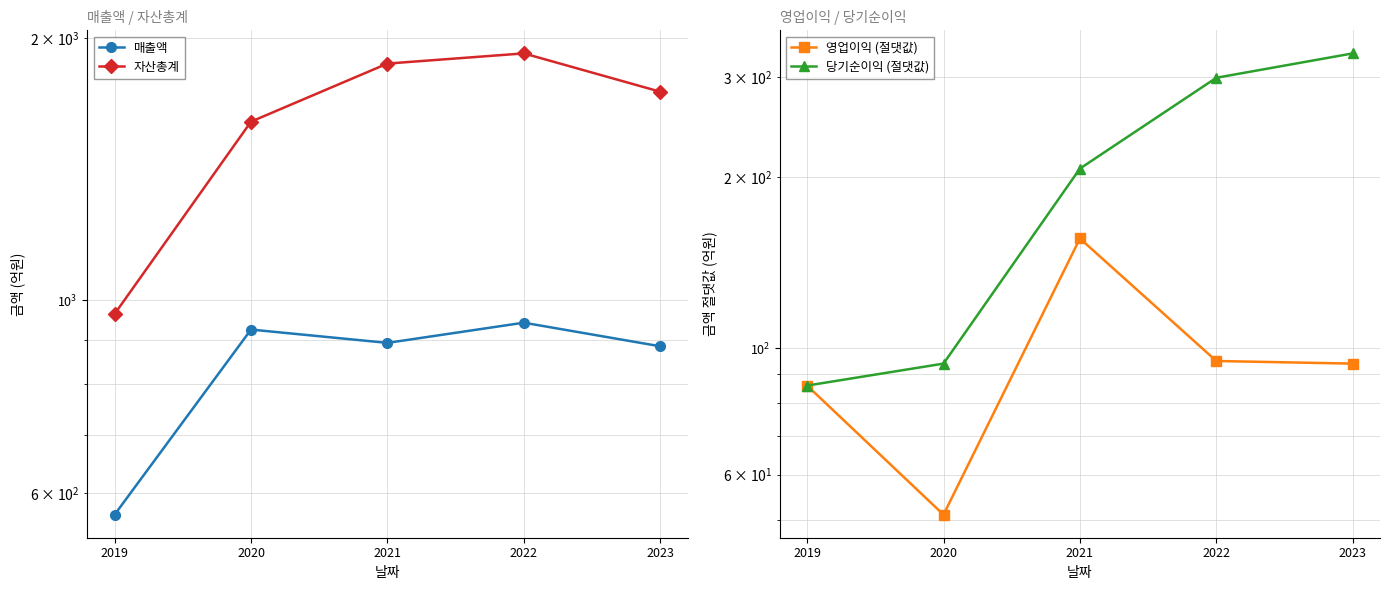

Reading left to right, transcribe all the data shown in this chart.

매출액: 2019=567	2020=925	2021=893	2022=942	2023=885
자산총계: 2019=964	2020=1603	2021=1869	2022=1920	2023=1735
영업이익 (절댓값): 2019=86	2020=51	2021=156	2022=95	2023=94
당기순이익 (절댓값): 2019=86	2020=94	2021=207	2022=299	2023=330